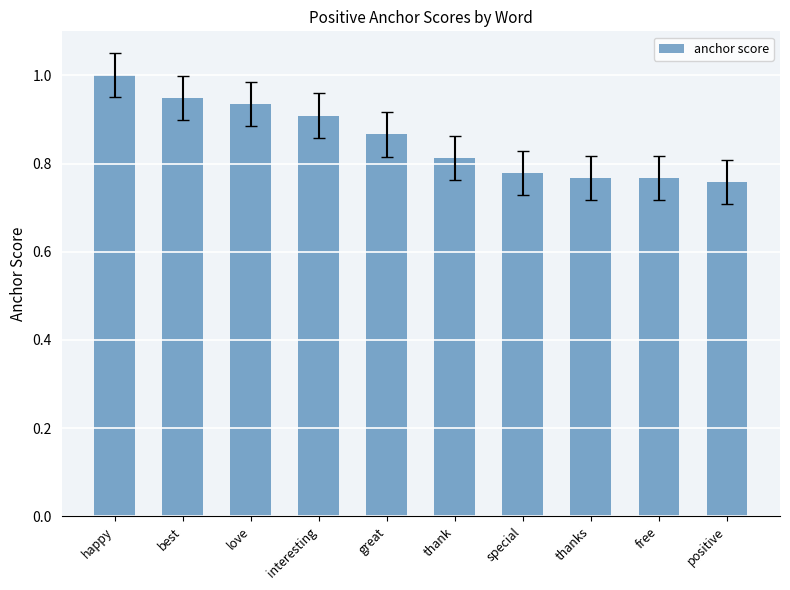

Between free and interesting, which is larger?

interesting